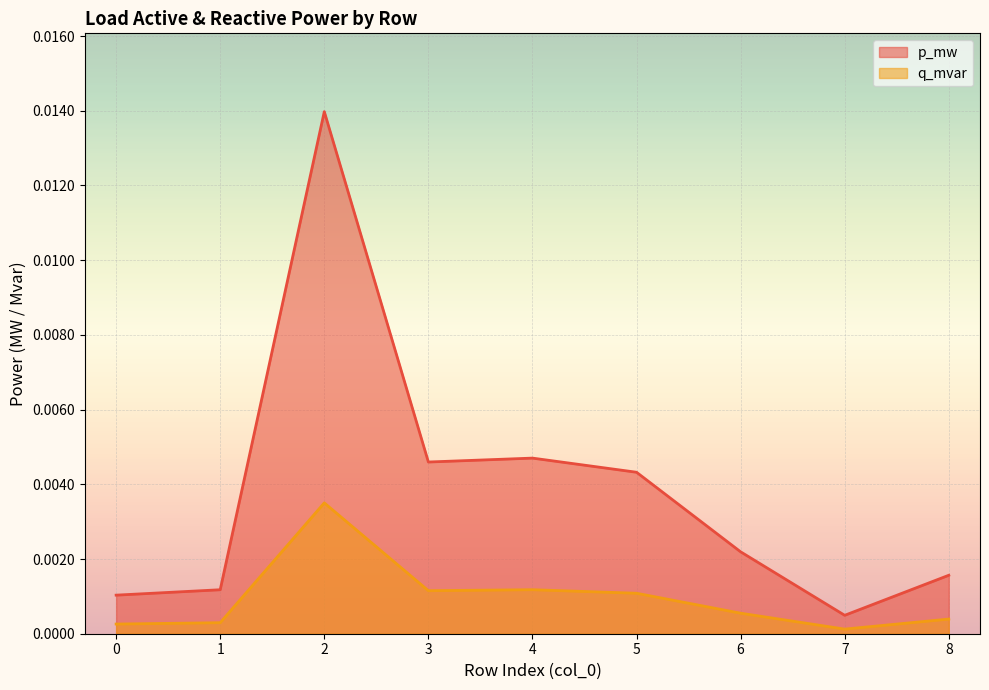

Between 3 and 7, which series saw the biggest shift?

p_mw